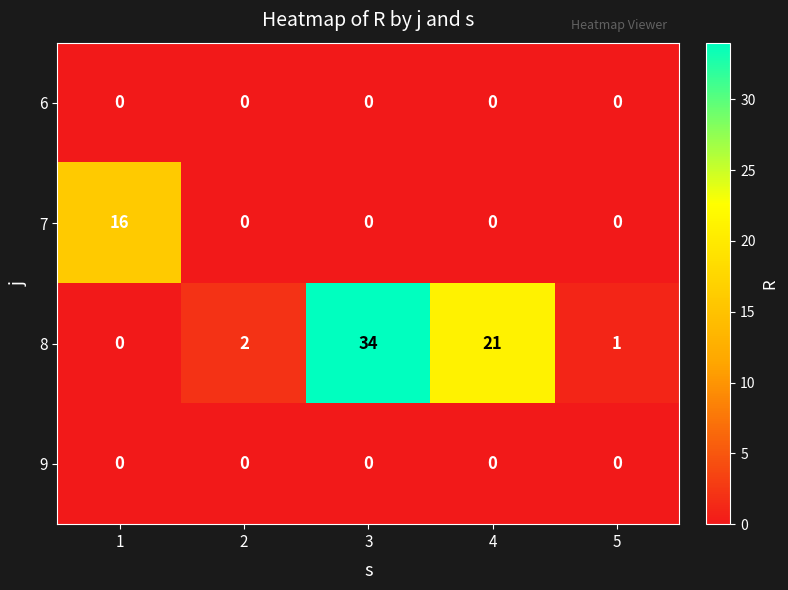

How many series are shown in this chart?

4